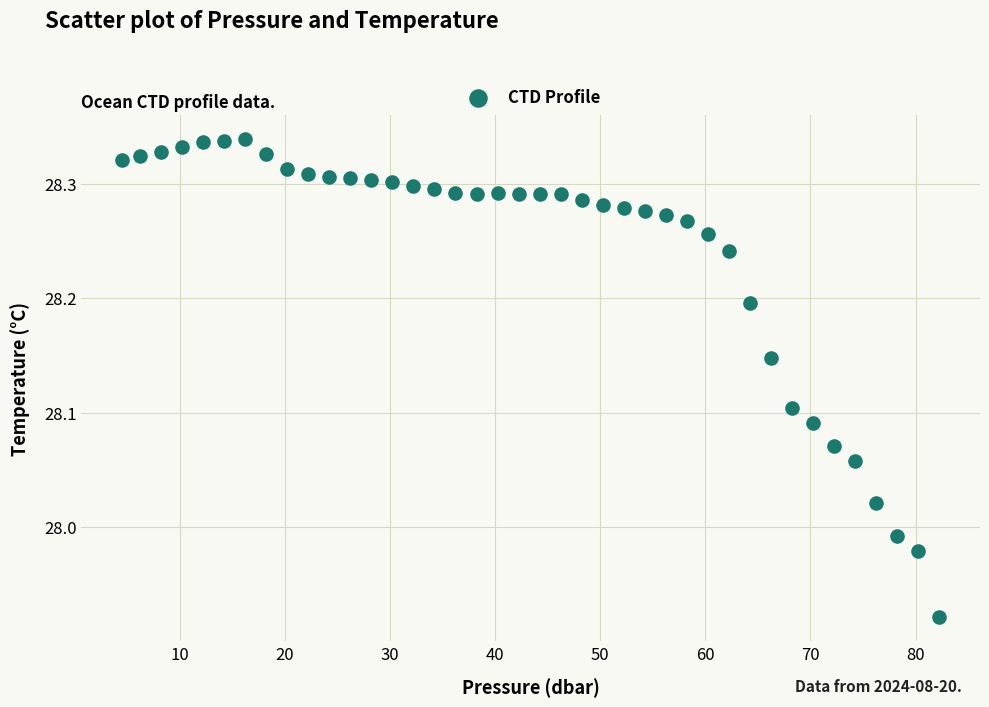

What is the range of X values (max minus min)?

77.7